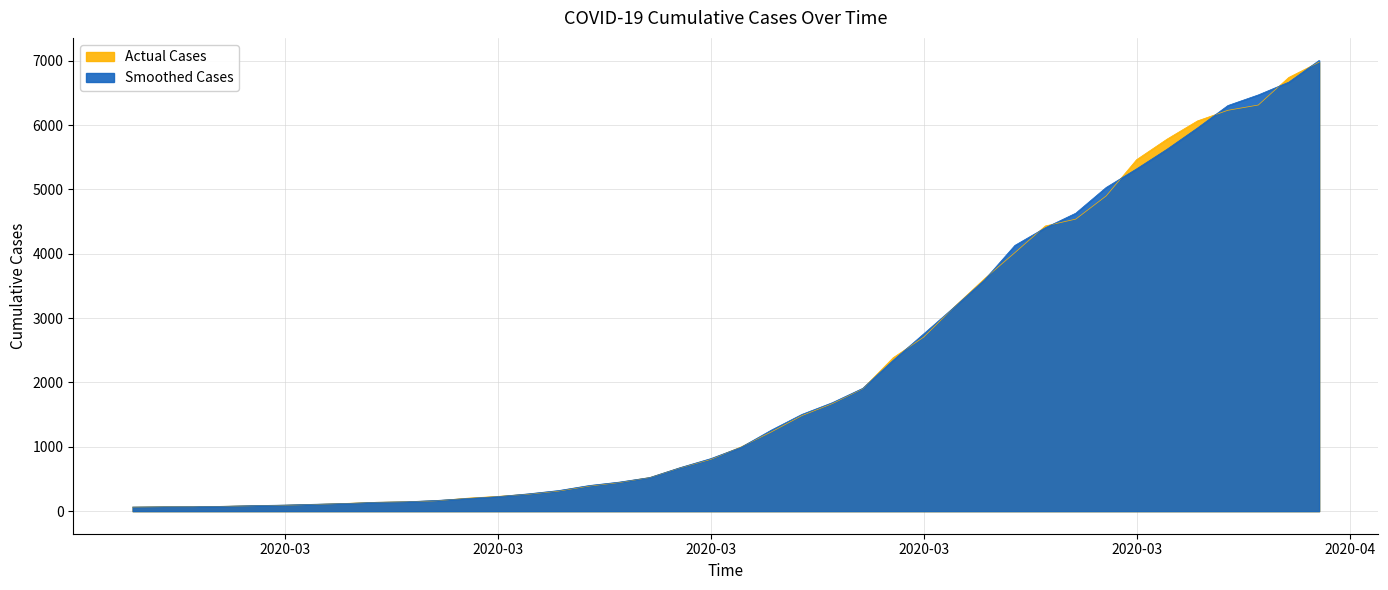

What is the change in value from 2020-02-27 to 2020-03-24?

+2690